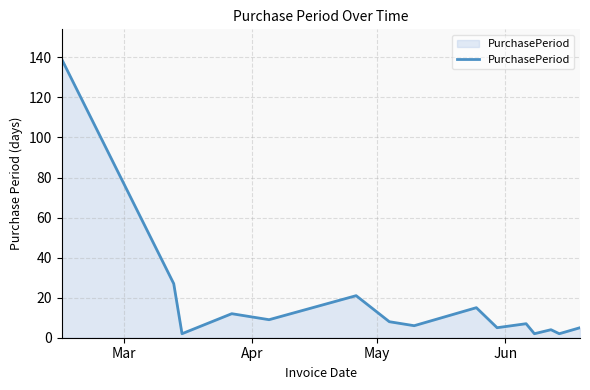

What is the maximum value shown in the chart?

139